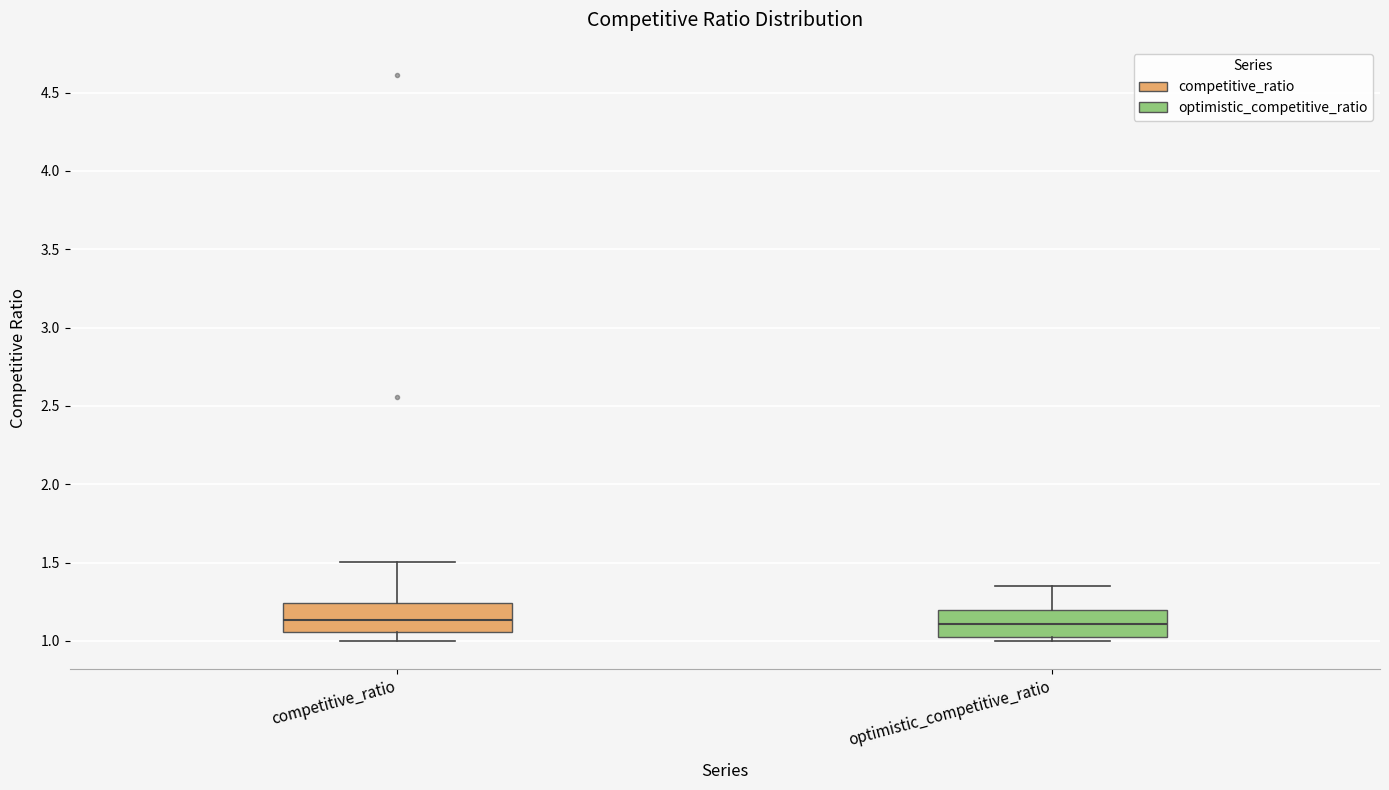

Where is the upper edge of the box for optimistic_competitive_ratio on the y-axis? The values are not printed on the chart, so give them approximately, as read against the axis.

1.20